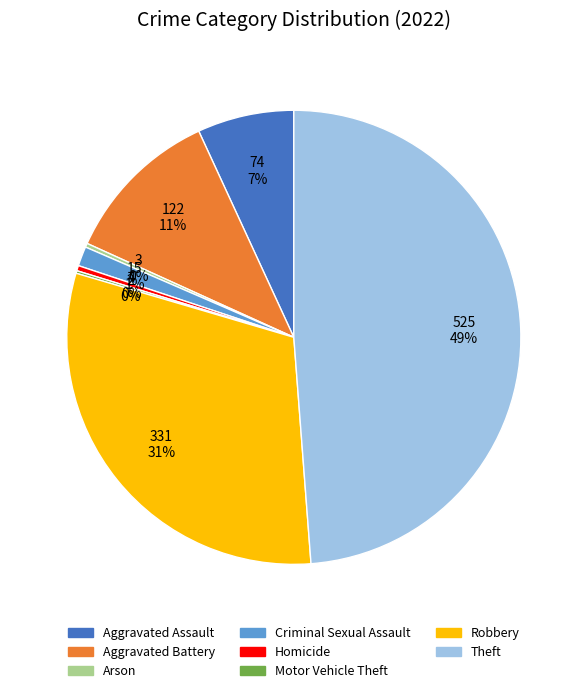

Does Arson account for over 50% of the chart?

No